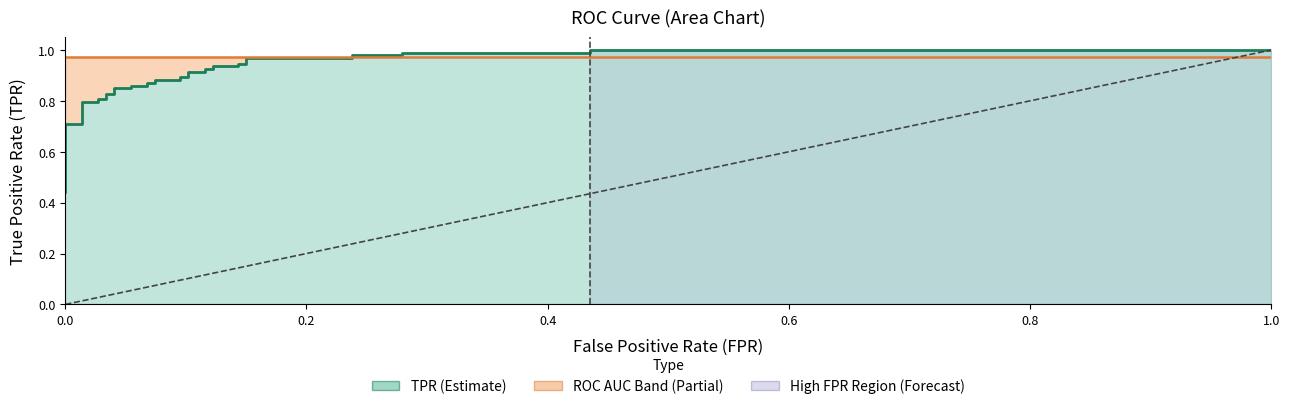

Reading left to right, transcribe all the data shown in this chart.

0.4	0.5	0.5	0.5	0.7	0.7	0.8	0.8	0.8	0.8	0.8	0.8	0.8	0.8	0.9	0.9	0.9	0.9	0.9	0.9	0.9	0.9	0.9	0.9	0.9	0.9	0.9	0.9	0.9	0.9	1.0	1.0	1.0	1.0	1.0	1.0	1.0	1.0